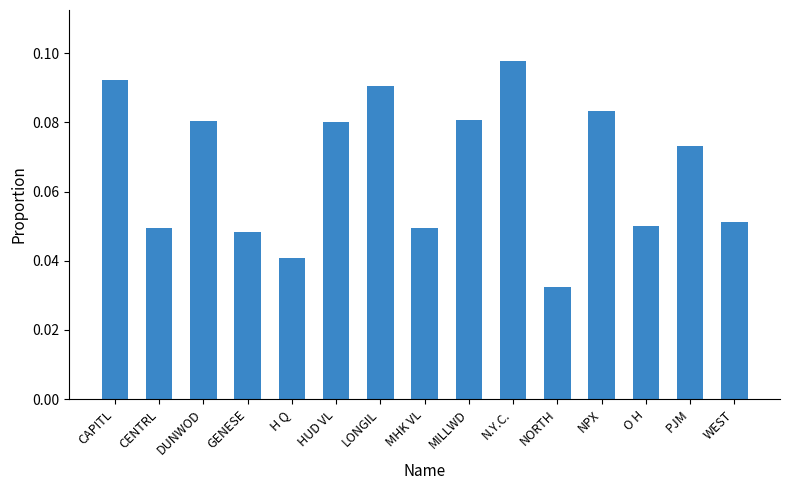

At which category does the chart reach its minimum across all series?

NORTH